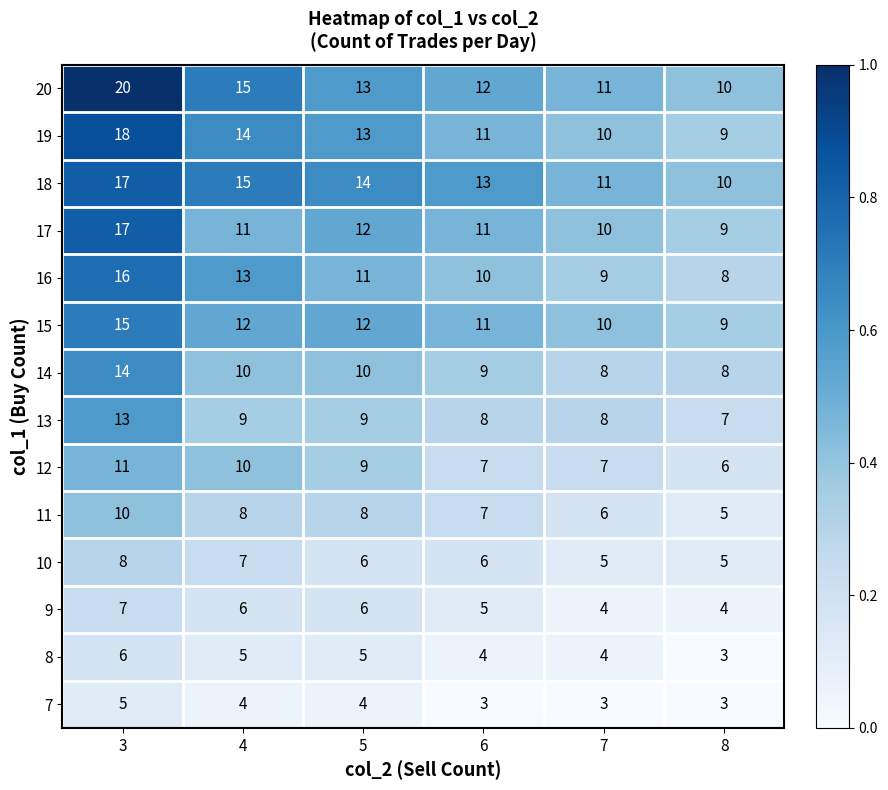

What is the sum of all 10 values?

37